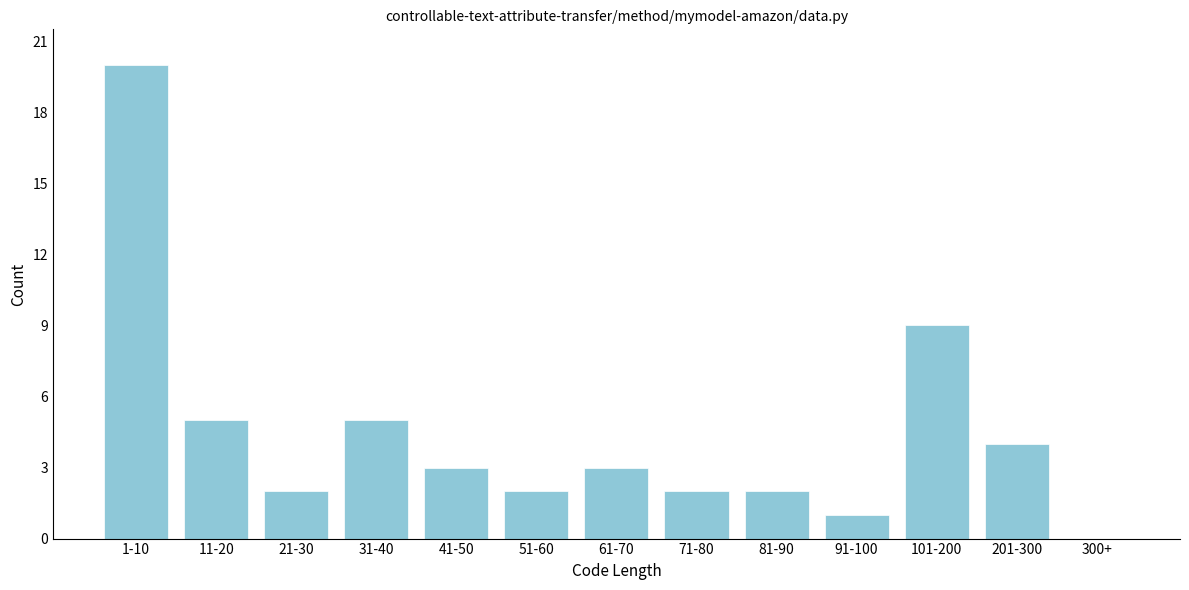

Reading left to right, list all the values displayed in this chart.

1-10=20	11-20=5	21-30=2	31-40=5	41-50=3	51-60=2	61-70=3	71-80=2	81-90=2	91-100=1	101-200=9	201-300=4	300+=0